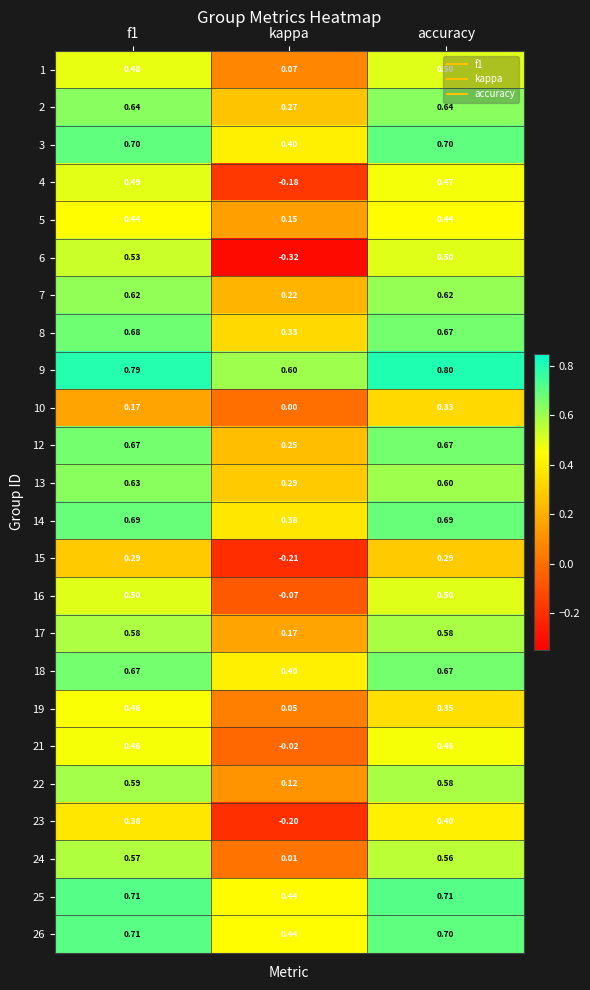

At which category is the sum across all series the highest?

f1